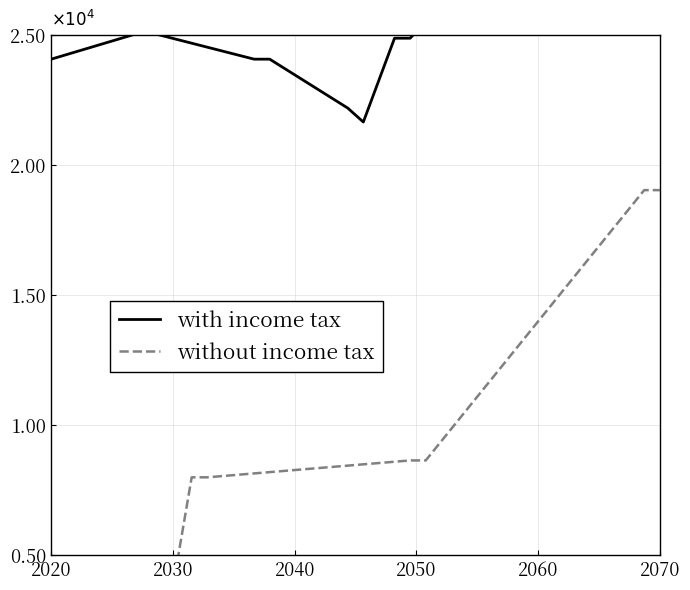

True or false: with income tax and without income tax cross at least once.

False